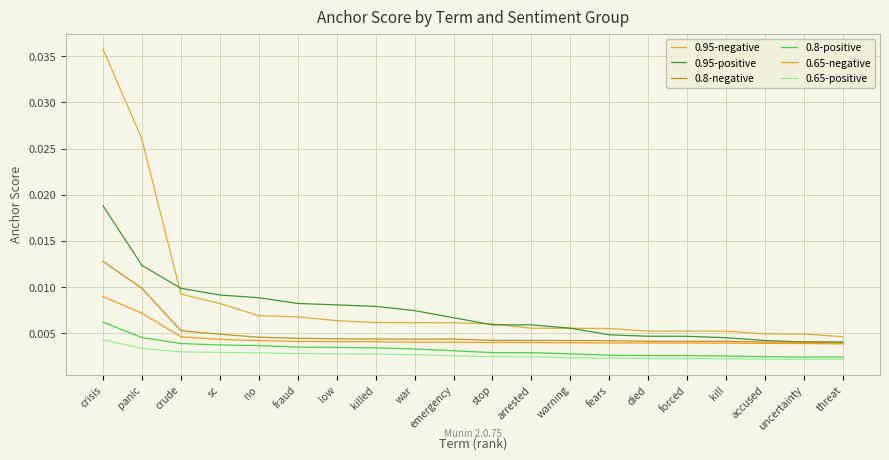

What position from the right is killed?

13